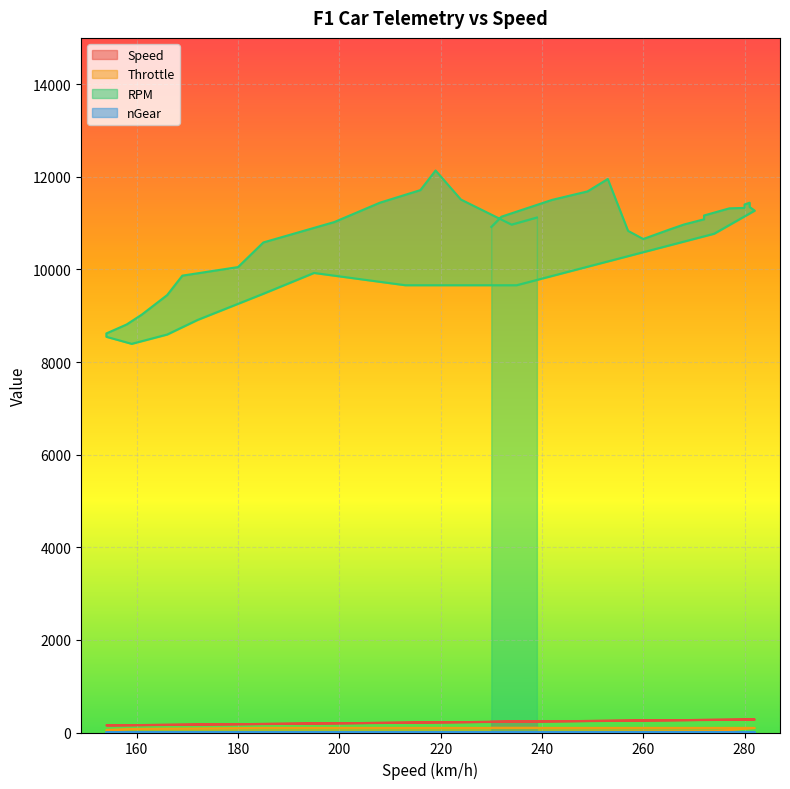

How many categories are shown in the chart?

40